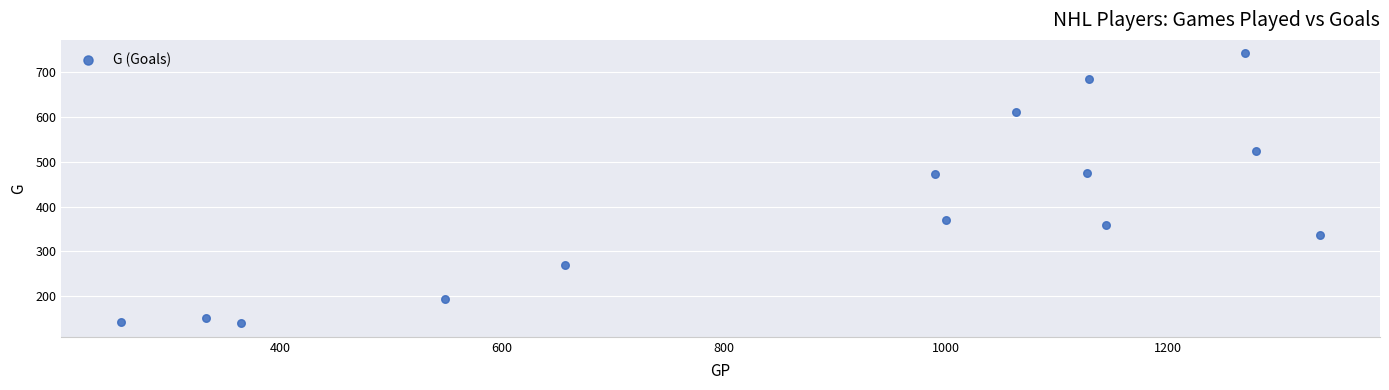

What is the range of Y values (max minus min)?

601